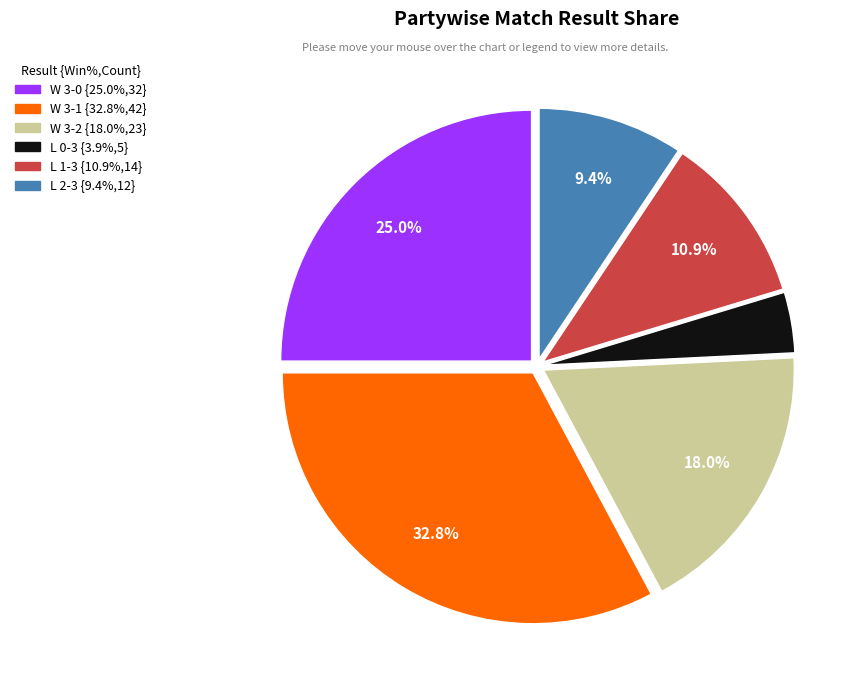

Rank the categories by value from lowest to highest.

L 0-3, L 2-3, L 1-3, W 3-2, W 3-0, W 3-1